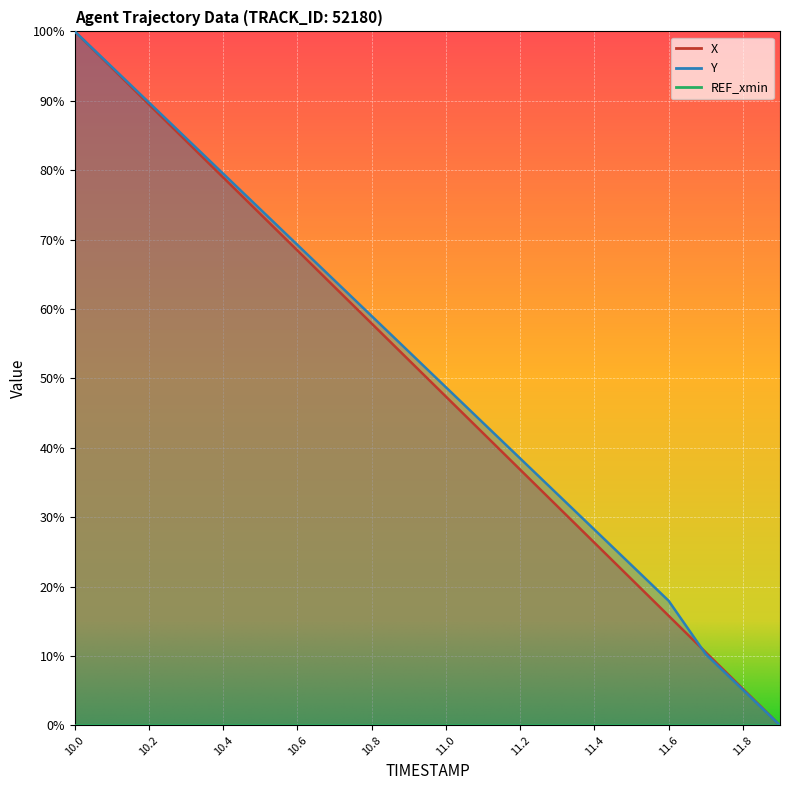

True or false: Y and X intersect in this chart.

True